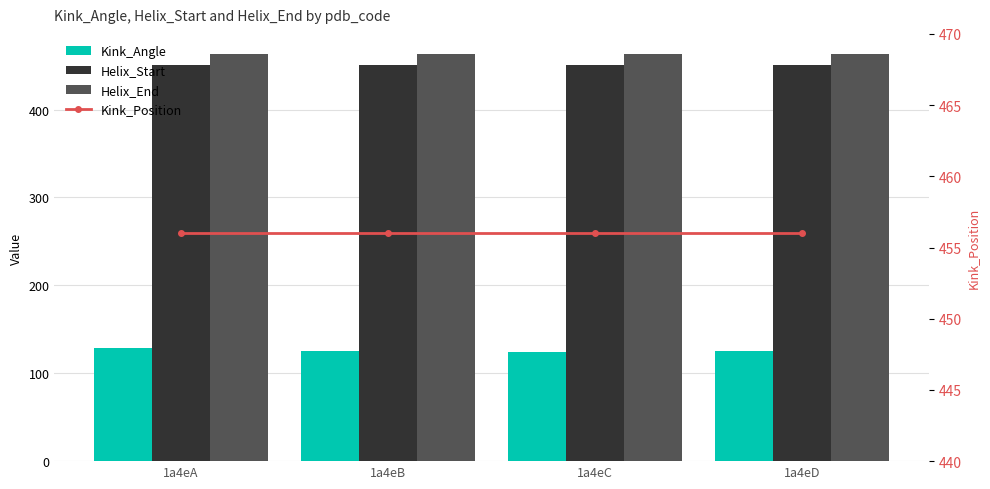

At which category is the sum across all series the highest?

1a4eA